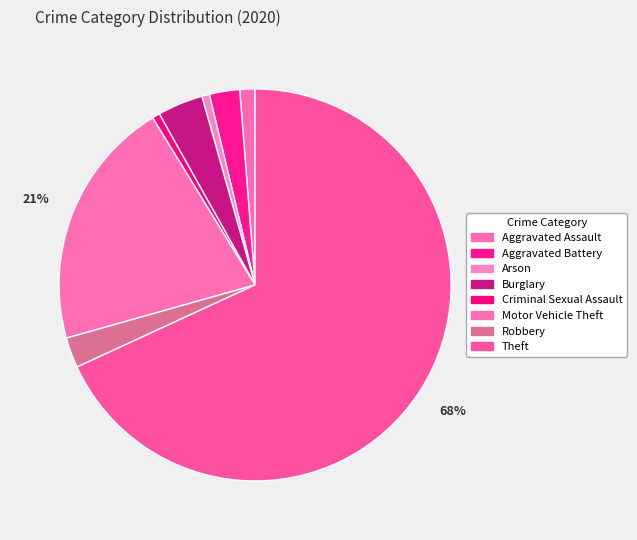

Which slice represents more than half of the pie?

Theft